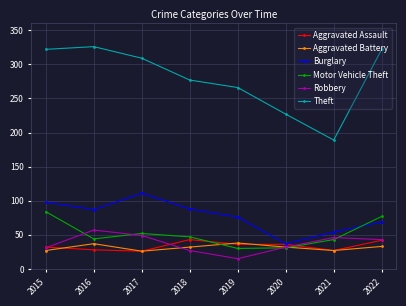

The Aggravated Assault series shows 14 at 2017. True or false?

False